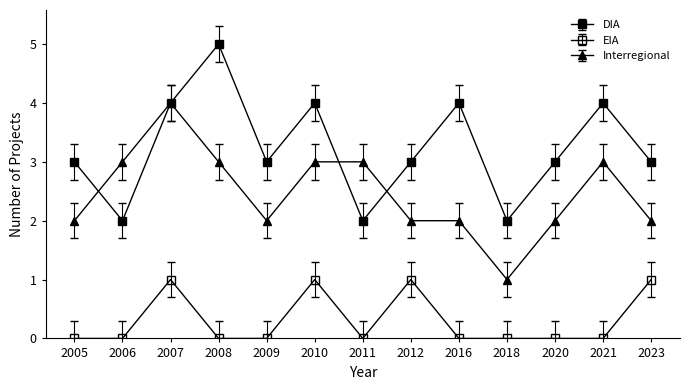

What is the value of the DIA point at the 7th from the left?

2.0